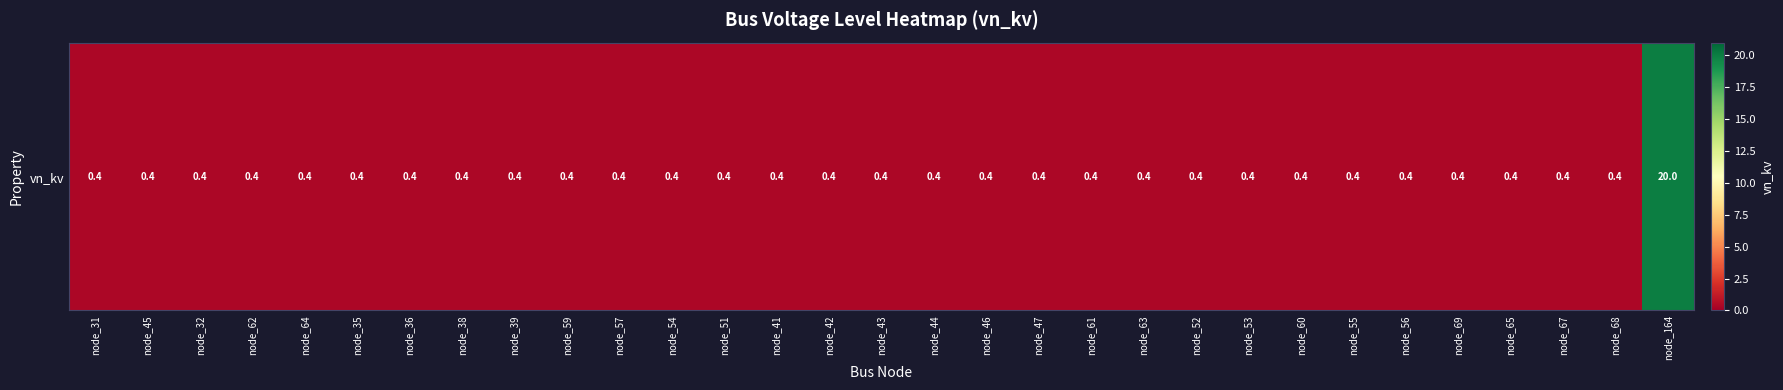

List the labels in order of value, smallest first.

node_31, node_45, node_32, node_62, node_64, node_35, node_36, node_38, node_39, node_59, node_57, node_54, node_51, node_41, node_42, node_43, node_44, node_46, node_47, node_61, node_63, node_52, node_53, node_60, node_55, node_56, node_69, node_65, node_67, node_68, node_164